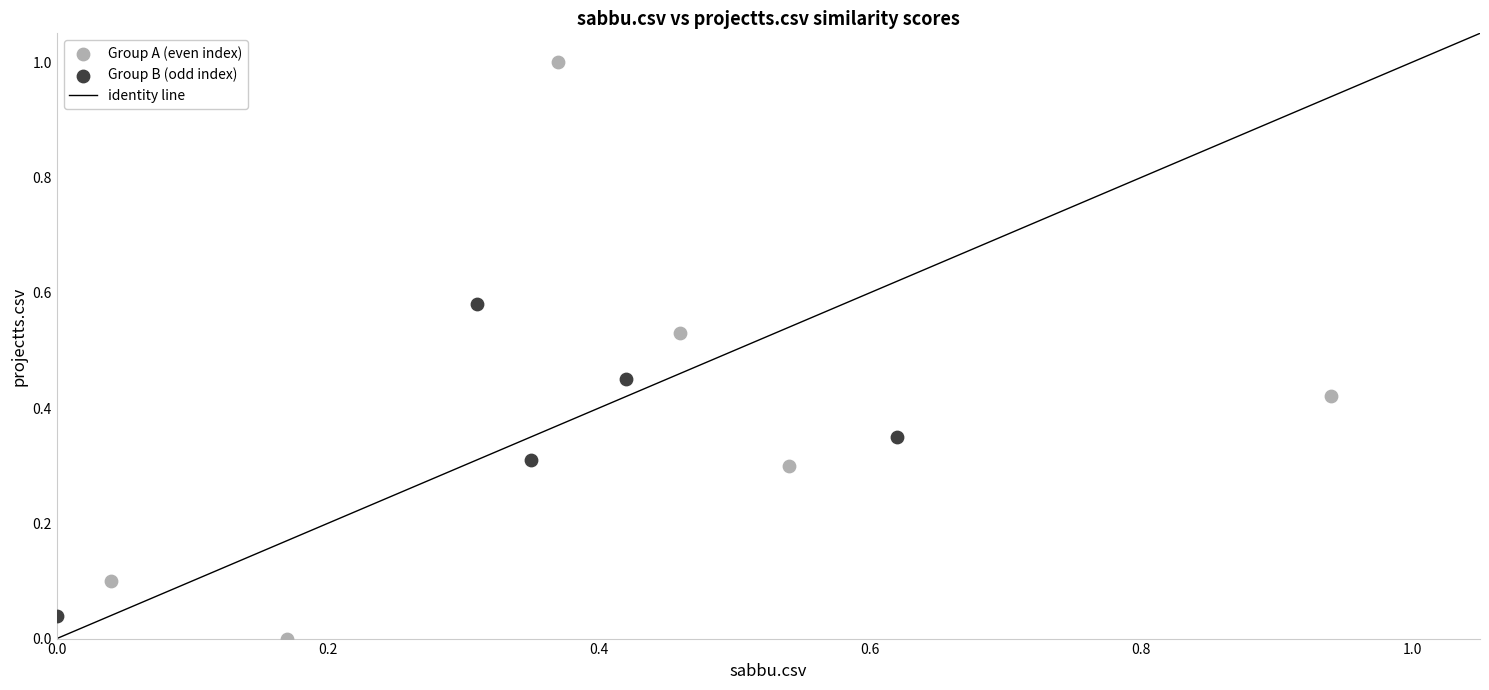

Which series contains the lowest Y value?

Group A (even index)